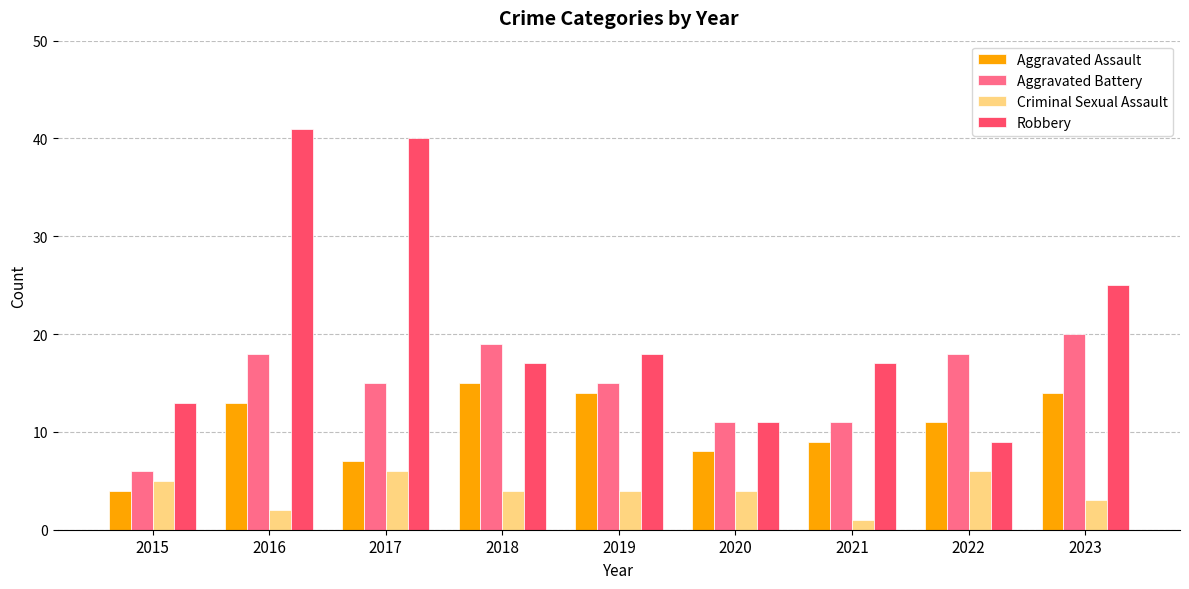

List the series in order of their overall mean, lowest first.

Criminal Sexual Assault, Aggravated Assault, Aggravated Battery, Robbery